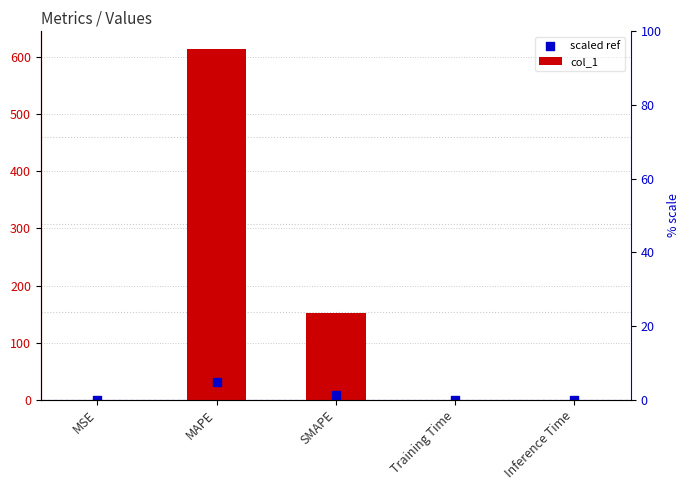

Which series has the widest spread of Y values?

col_1